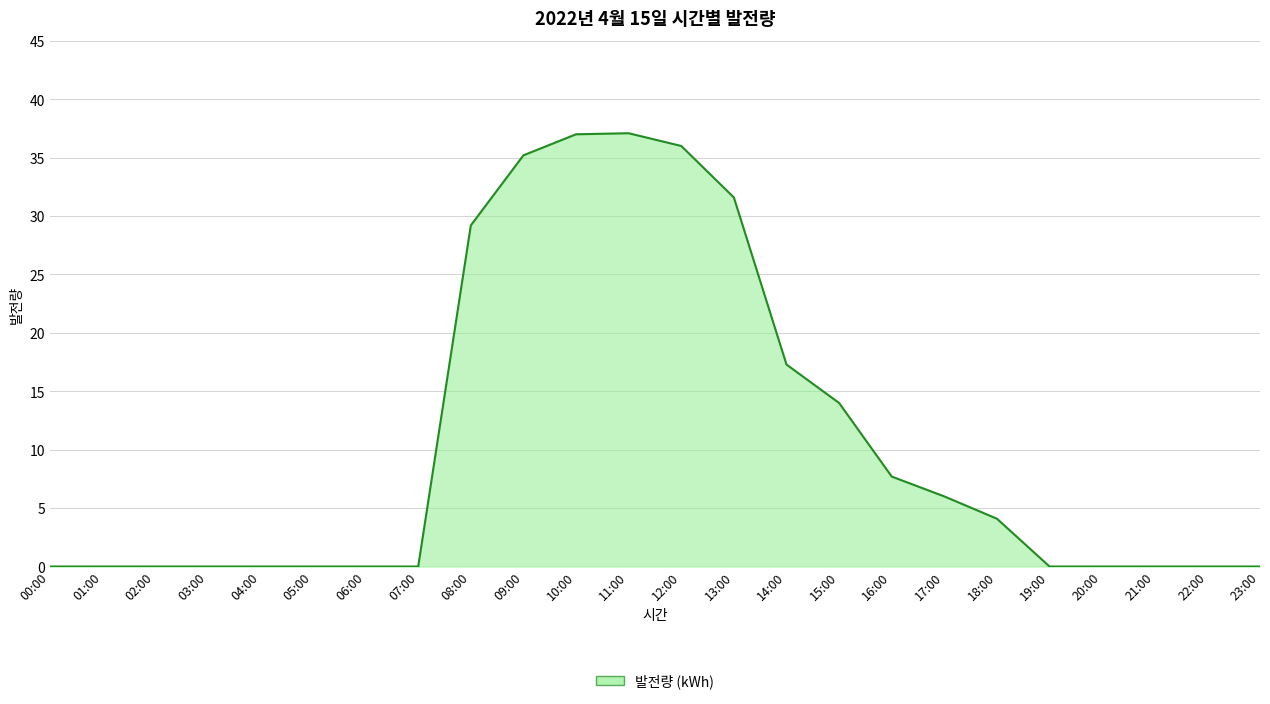

Where is the data nearest to the value 18?

14:00